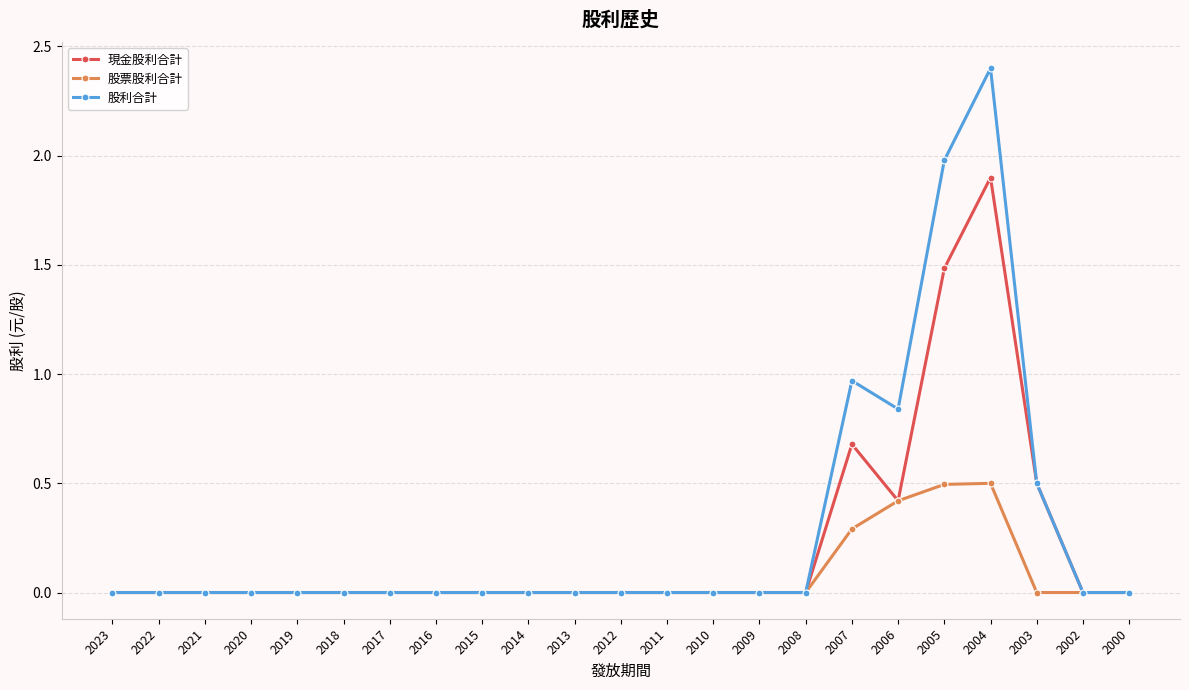

Does the chart have visible grid lines?

Yes